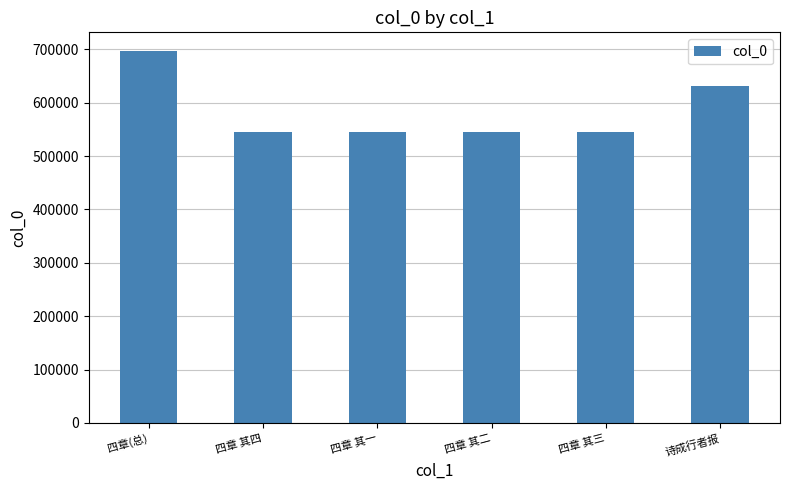

How many data points does each series have?

6